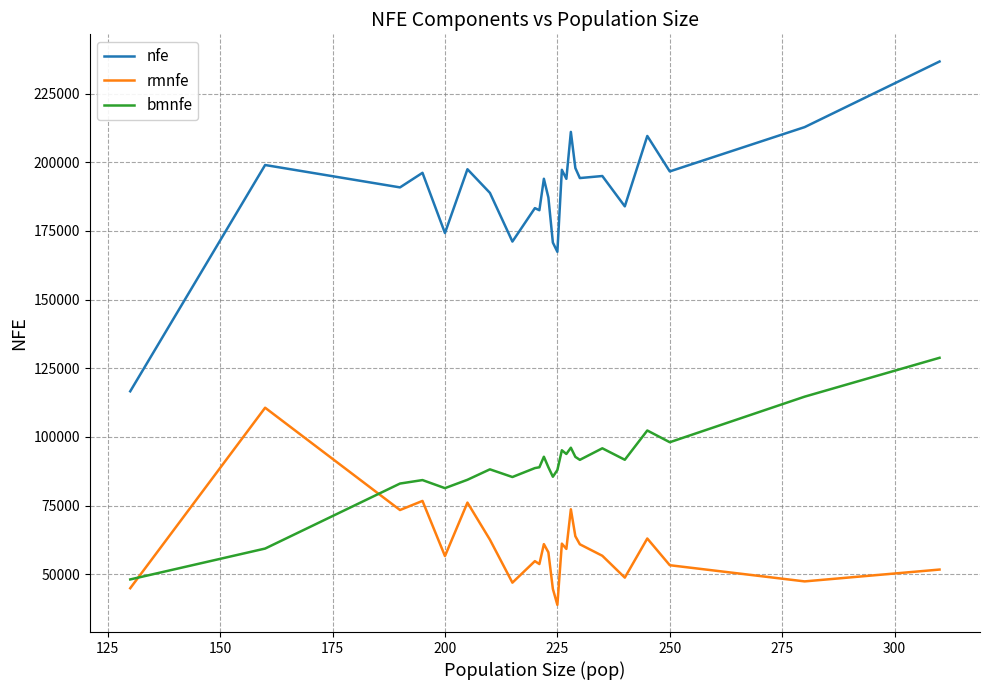

What is the maximum value shown in the chart?

236659.5